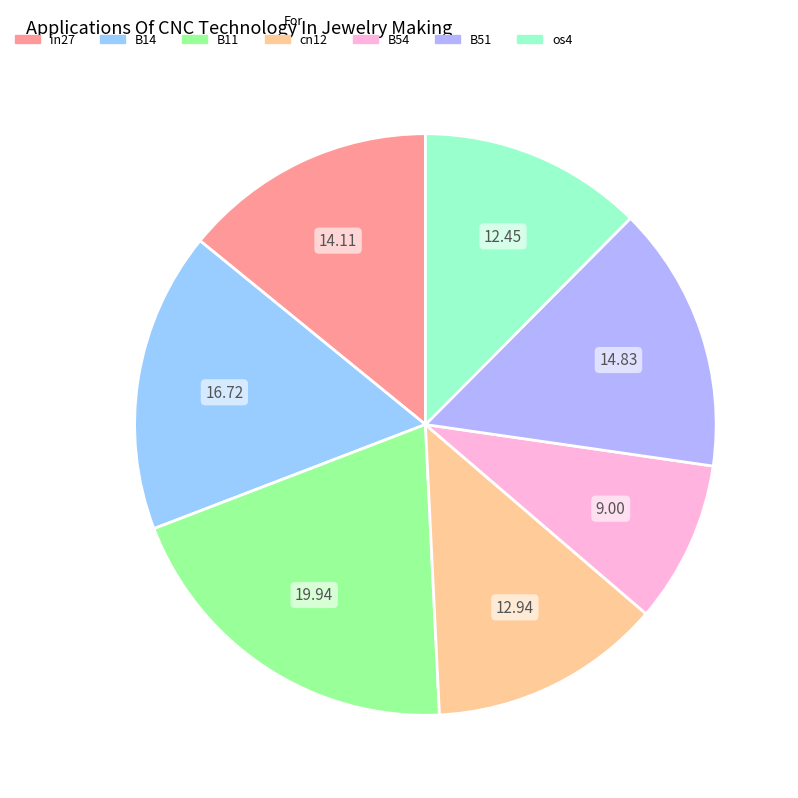

Between B51 and os4, which is larger?

B51